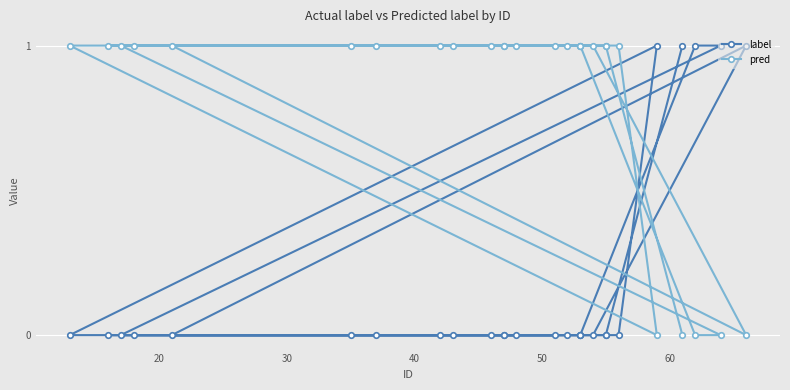

The value of label at 50 is 0. True or false?

True